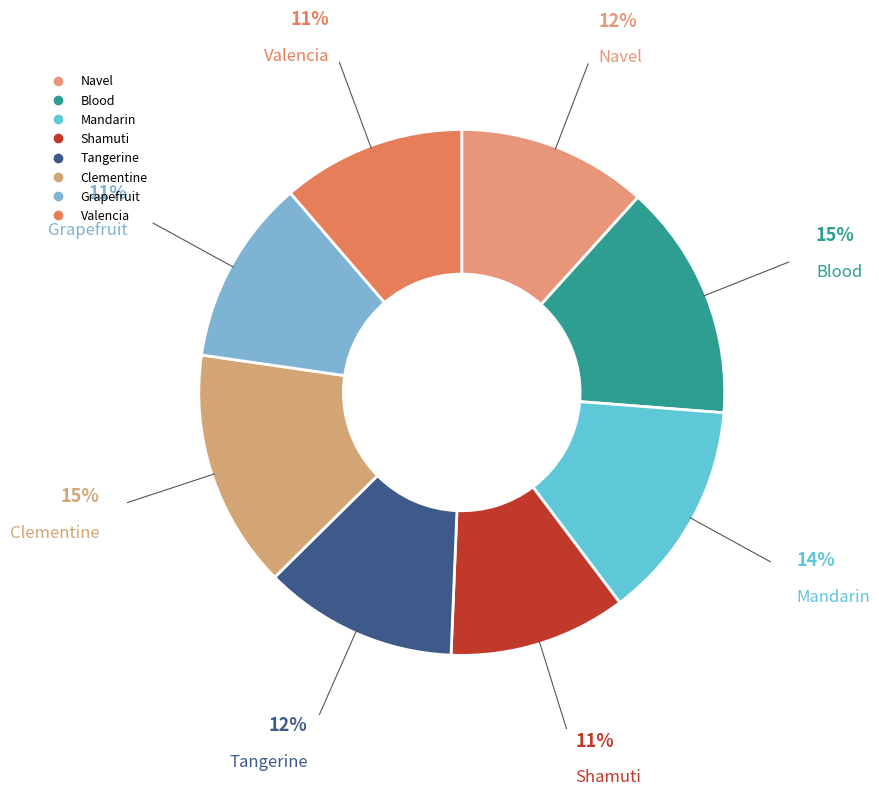

True or false: Shamuti accounts for 11% of the total.

True